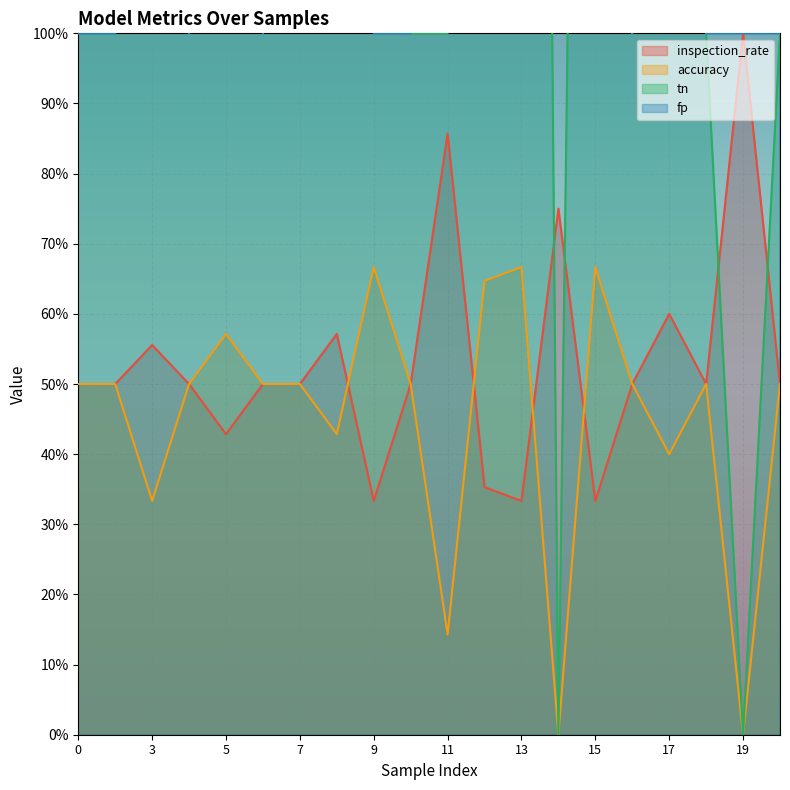

How many data points in tn are above 1?

9